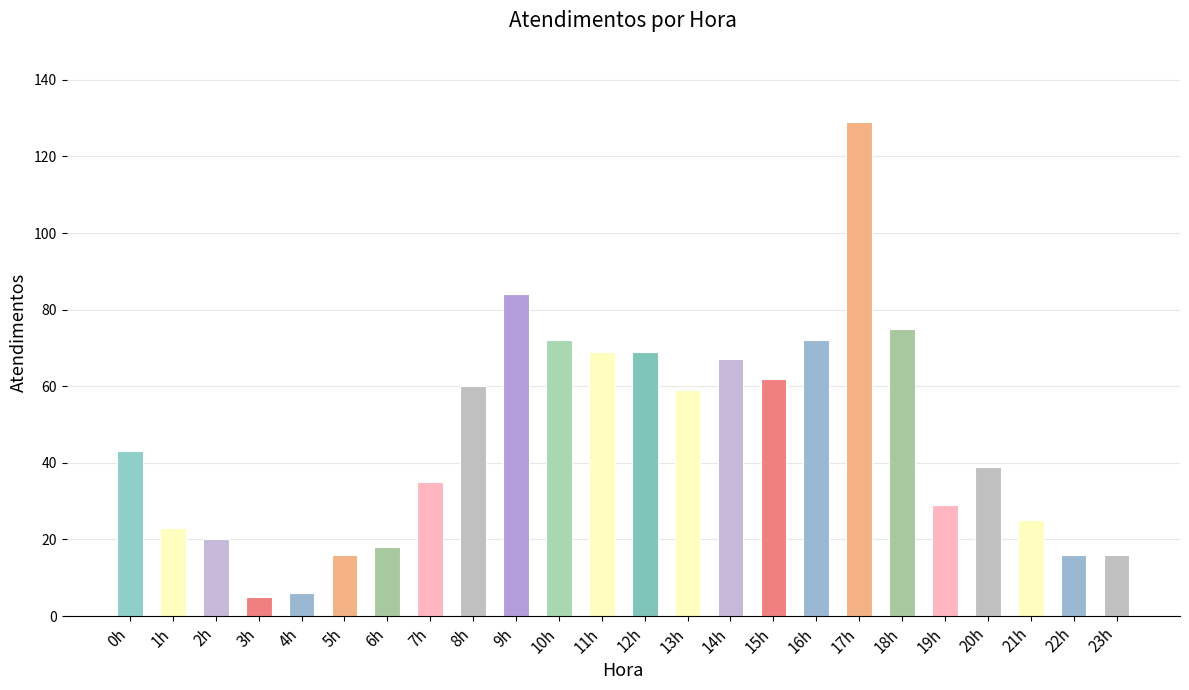

What is the label of the 12th bar from the left?

11h